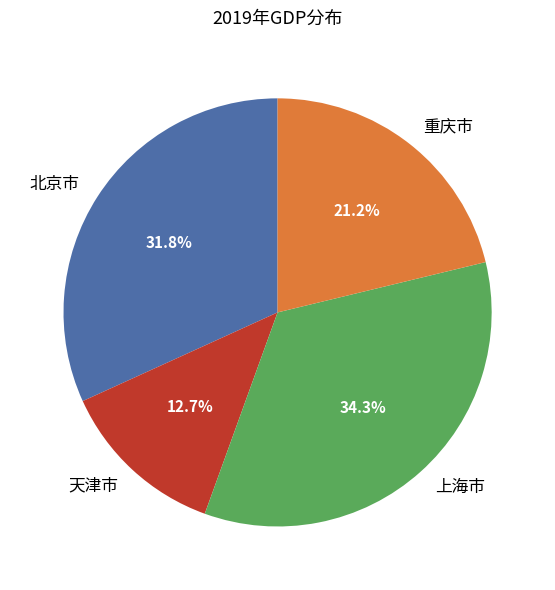

What percentage is NOT represented by 天津市?

87.3%